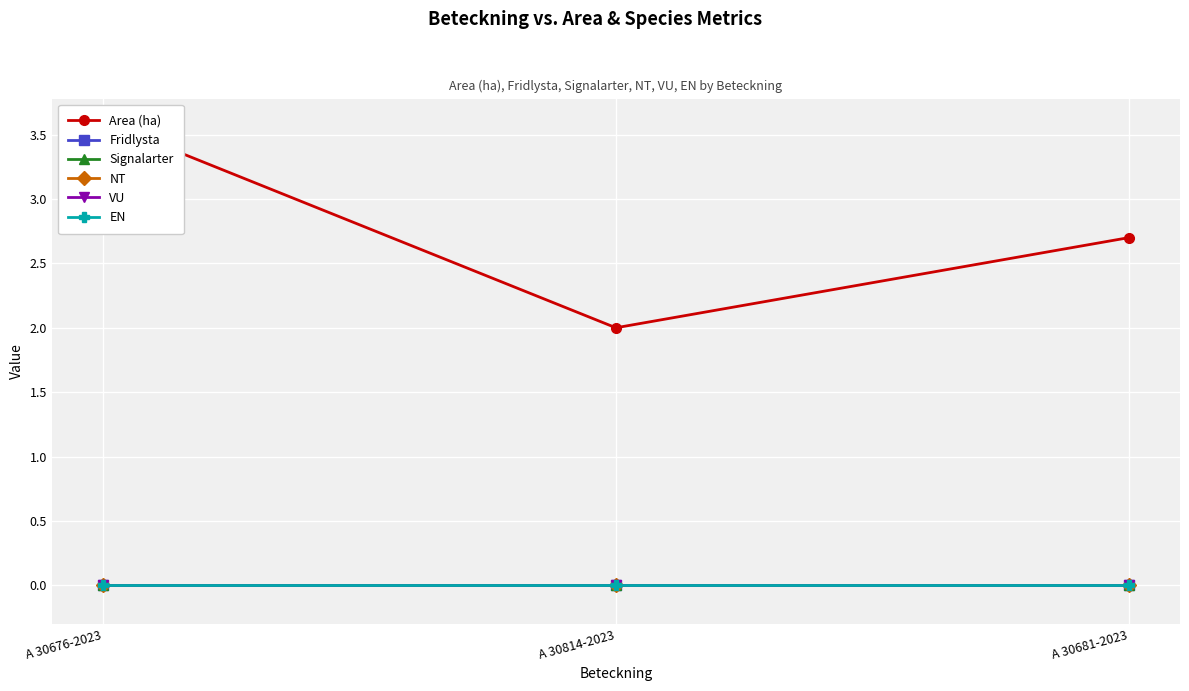

How many lines are shown in the chart?

6